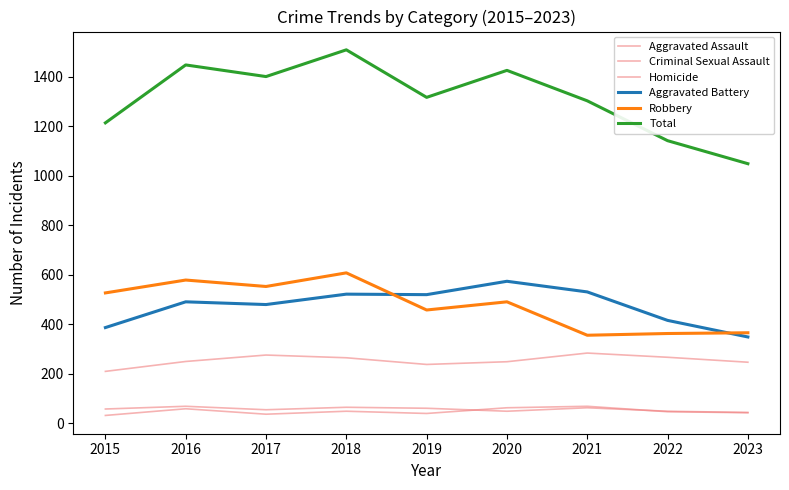

List the labels in order of Aggravated Battery value, largest first.

2020, 2021, 2018, 2019, 2016, 2017, 2022, 2015, 2023